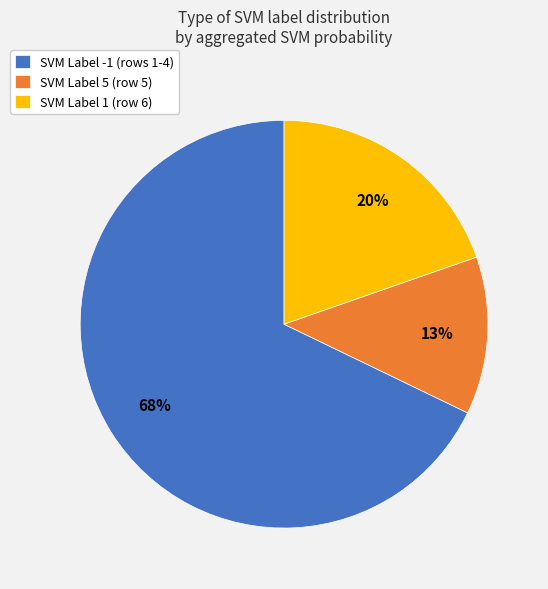

To the nearest percent, what portion does SVM Label 5 (row 5) represent?

13%